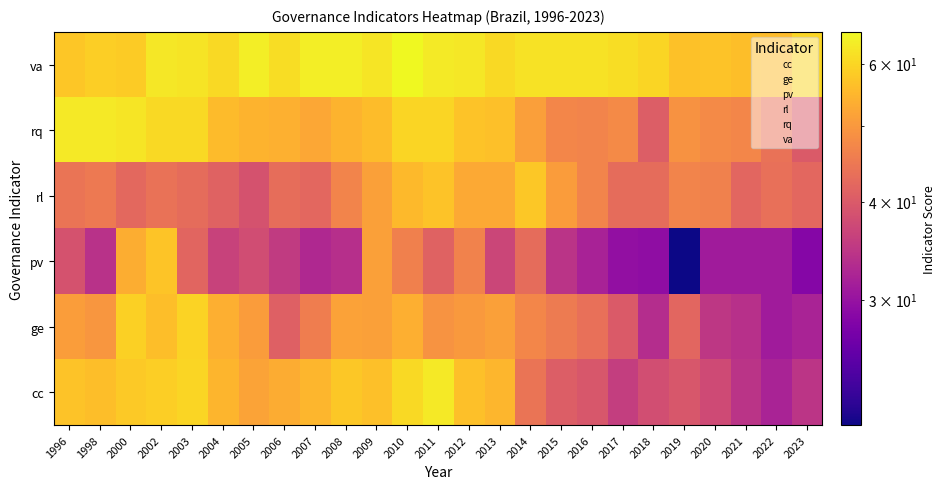

Reading left to right, extract all data points from this chart.

cc: 1996=57.0	1998=56.1	2000=58.0	2002=58.7	2003=59.8	2004=54.7	2005=51.7	2006=53.2	2007=54.9	2008=57.8	2009=56.5	2010=60.5	2011=63.0	2012=56.4	2013=55.0	2014=44.2	2015=40.5	2016=39.5	2017=35.7	2018=38.1	2019=39.5	2020=37.6	2021=34.3	2022=32.1	2023=34.4
ge: 1996=50.8	1998=49.7	2000=59.0	2002=56.2	2003=59.5	2004=53.7	2005=50.5	2006=41.0	2007=45.6	2008=51.5	2009=51.2	2010=53.6	2011=49.3	2012=50.2	2013=51.2	2014=47.1	2015=45.2	2016=43.3	2017=40.0	2018=33.3	2019=41.9	2020=34.8	2021=33.8	2022=31.1	2023=32.1
pv: 1996=38.8	1998=34.0	2000=53.4	2002=57.1	2003=41.7	2004=36.4	2005=37.9	2006=35.3	2007=32.9	2008=33.6	2009=51.2	2010=46.0	2011=41.2	2012=46.5	2013=37.0	2014=42.9	2015=34.3	2016=31.9	2017=29.5	2018=29.2	2019=20.8	2020=31.1	2021=31.1	2022=31.1	2023=28.4
rl: 1996=44.2	1998=45.0	2000=42.3	2002=43.8	2003=42.8	2004=41.4	2005=38.8	2006=43.1	2007=42.1	2008=46.6	2009=51.2	2010=55.5	2011=56.8	2012=52.6	2013=52.6	2014=57.7	2015=50.5	2016=46.7	2017=42.9	2018=42.9	2019=46.7	2020=46.2	2021=41.9	2022=43.4	2023=42.0
rq: 1996=63.0	1998=63.0	2000=62.5	2002=60.5	2003=60.5	2004=55.7	2005=54.4	2006=53.9	2007=52.4	2008=54.4	2009=56.0	2010=59.8	2011=59.7	2012=56.9	2013=56.4	2014=51.0	2015=47.1	2016=46.7	2017=47.6	2018=40.5	2019=49.0	2020=47.6	2021=47.1	2022=43.9	2023=40.1
va: 1996=57.5	1998=58.7	2000=58.2	2002=62.7	2003=62.2	2004=60.6	2005=63.9	2006=61.1	2007=63.9	2008=63.9	2009=62.6	2010=65.9	2011=63.4	2012=62.9	2013=60.6	2014=62.1	2015=62.1	2016=62.1	2017=61.1	2018=59.7	2019=56.5	2020=57.0	2021=56.0	2022=55.6	2023=59.8